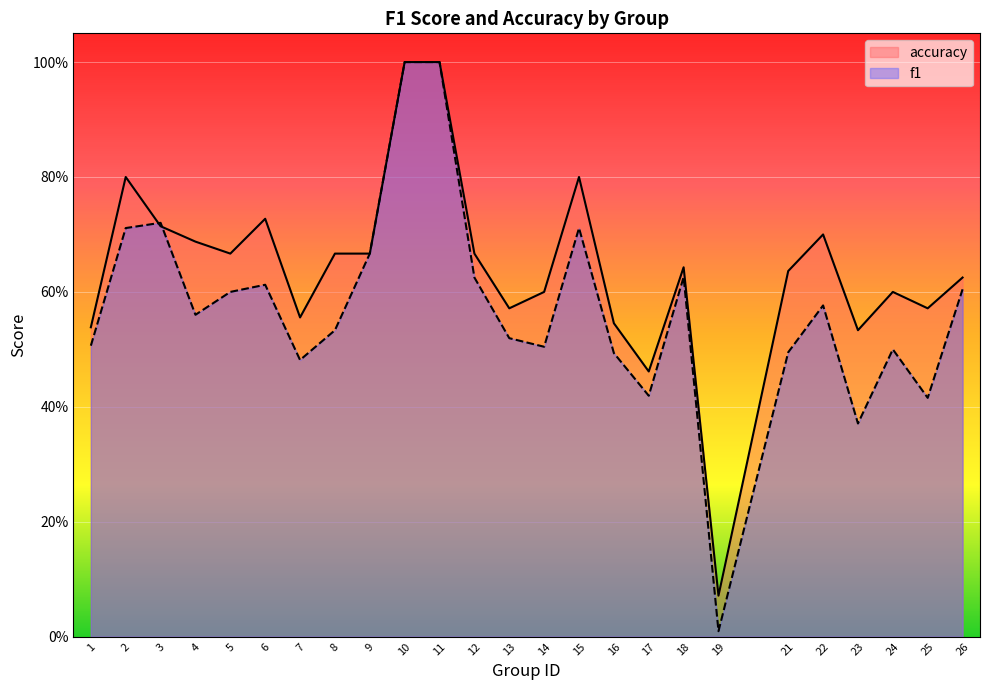

Read the f1 value at 15.

0.7